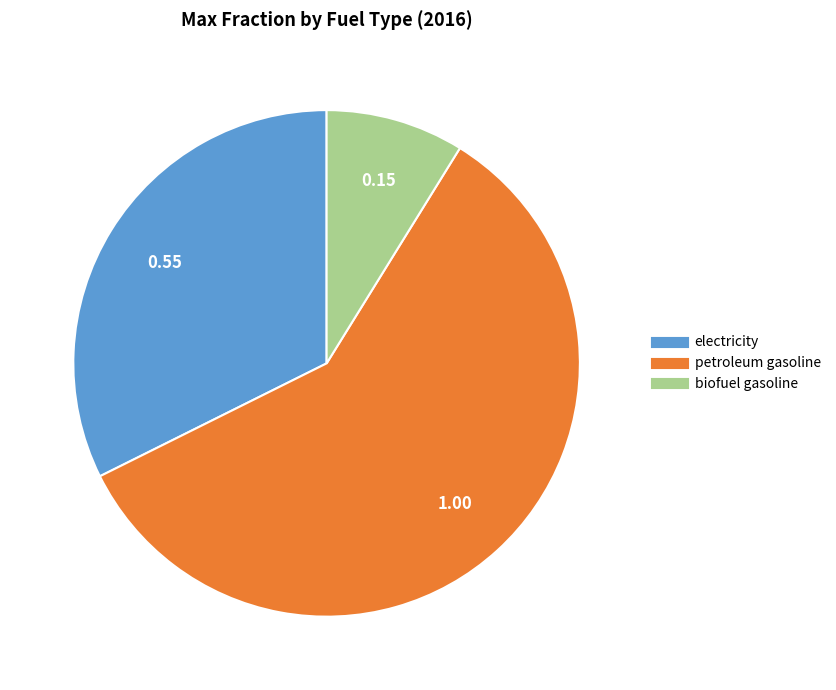

How many slices are in this pie chart?

3